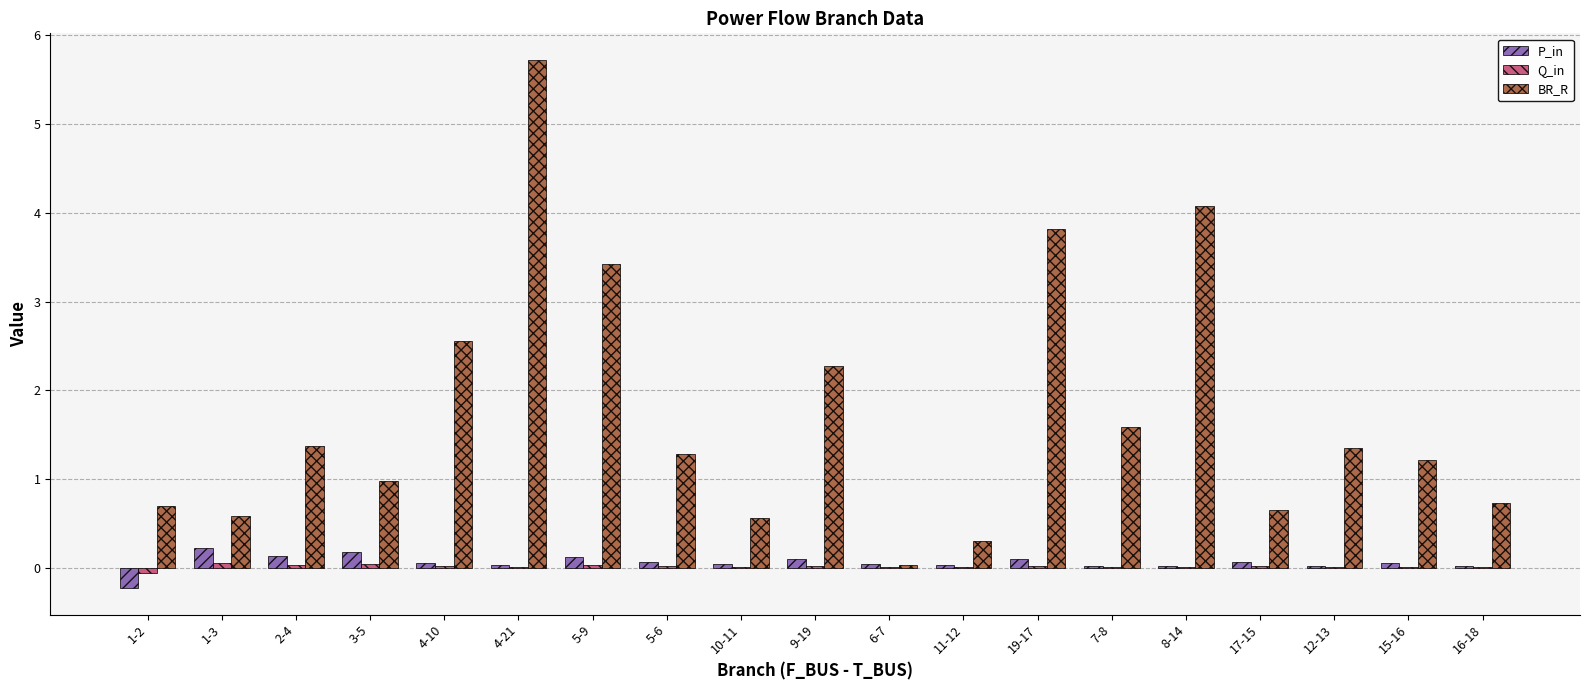

How many groups of bars are there?

19